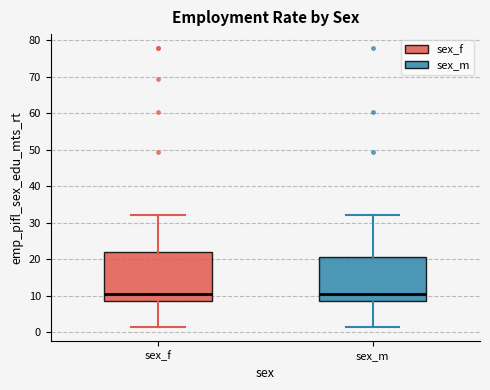

Reading left to right, read every box against the y-axis: the position of its median line, the range the box covers, and the ends of its whiskers. The values are not printed on the chart, so give them approximately, as read against the axis.

sex_f: median 11, box 9 to 22, whiskers 1 to 32
sex_m: median 11, box 9 to 21, whiskers 1 to 32